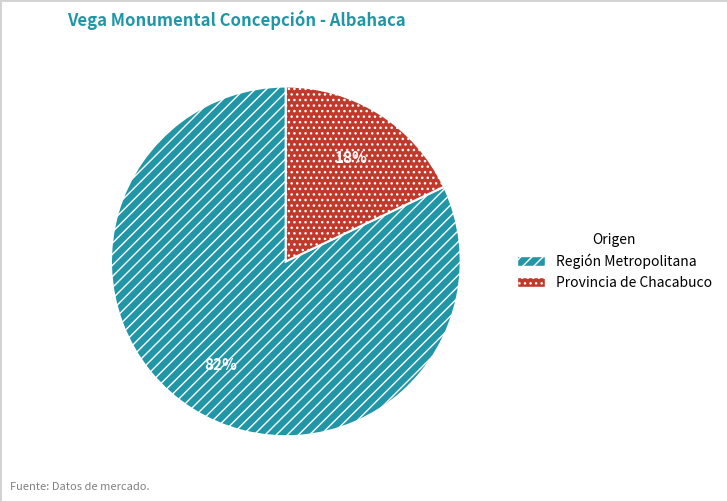

To the nearest percent, what percentage of the pie is Región Metropolitana?

82%